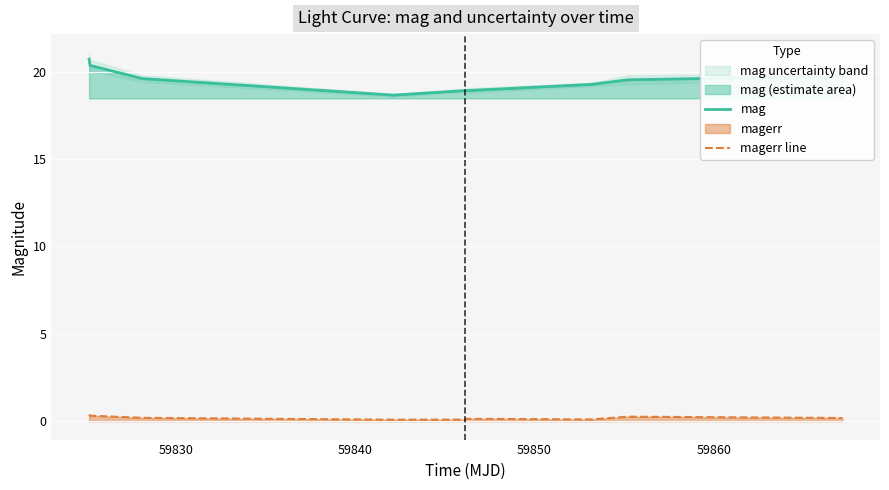

What is the value of the magerr line point at the 6th from the left?

0.1